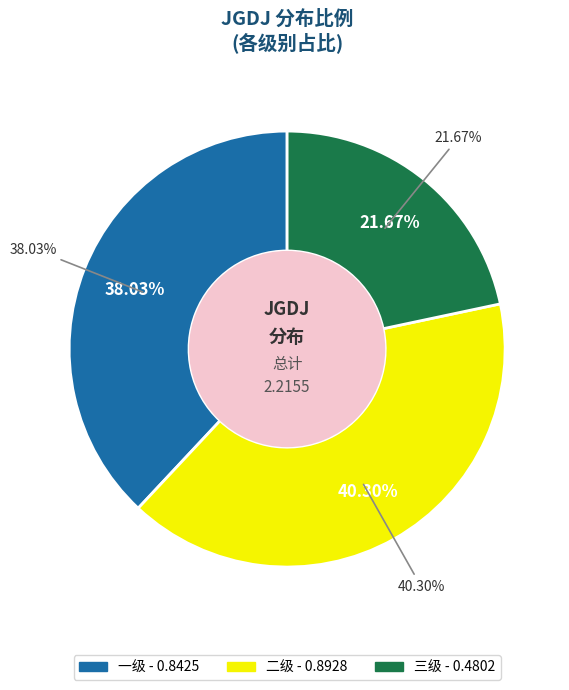

What is the largest slice in the pie chart?

二级